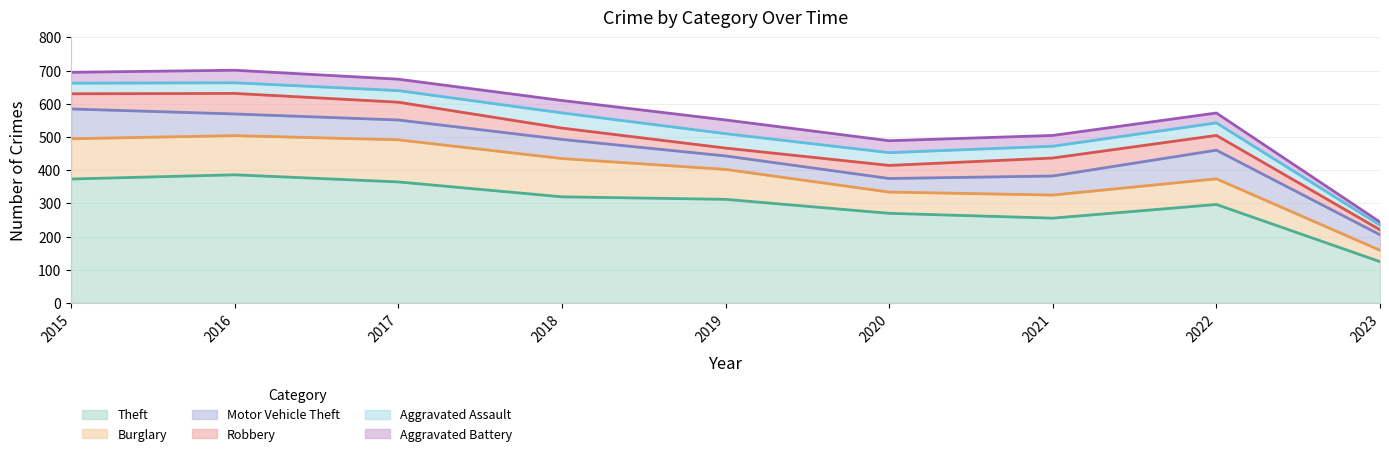

Which series changed the most between 2015 and 2018?

Theft